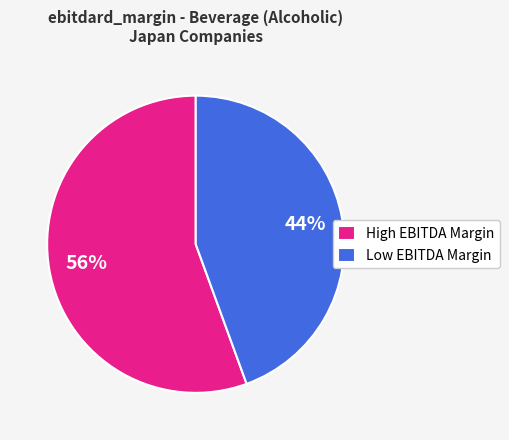

Rank the categories by value from lowest to highest.

Low EBITDA Margin, High EBITDA Margin